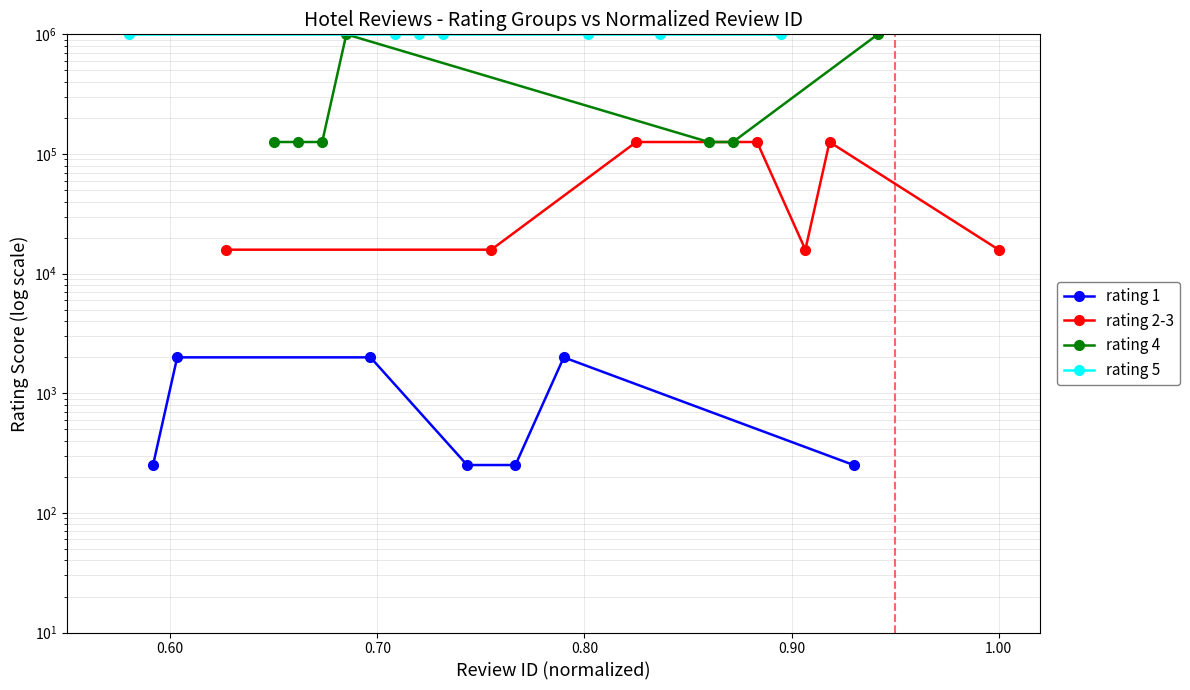

Reading right to left, what are all the values shown in this chart?

rating 1: 251.2	1995.3	251.2	251.2	1995.3	1995.3	251.2
rating 2-3: 15848.9	125892.5	15848.9	125892.5	125892.5	15848.9	15848.9
rating 4: 1000000.0	125892.5	125892.5	1000000.0	125892.5	125892.5	125892.5
rating 5: 1000000.0	1000000.0	1000000.0	1000000.0	1000000.0	1000000.0	1000000.0